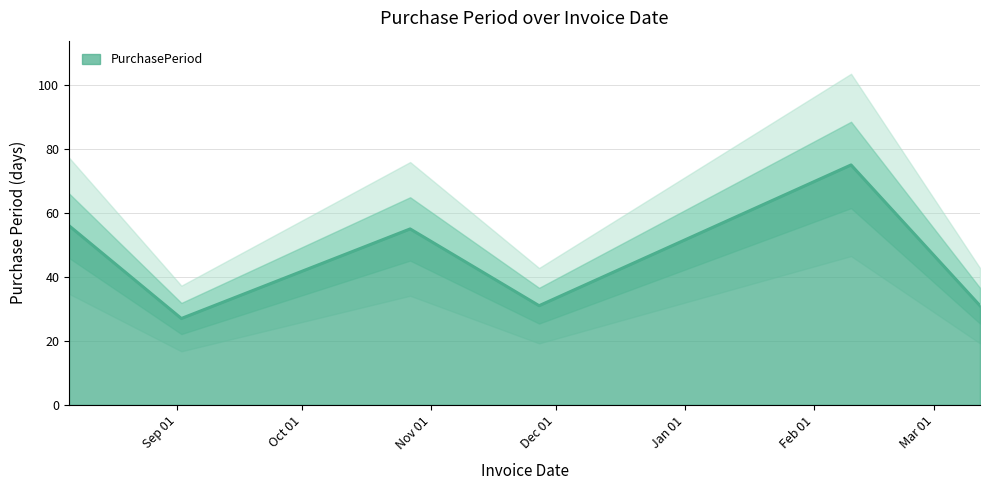

What is the smallest value displayed?

27